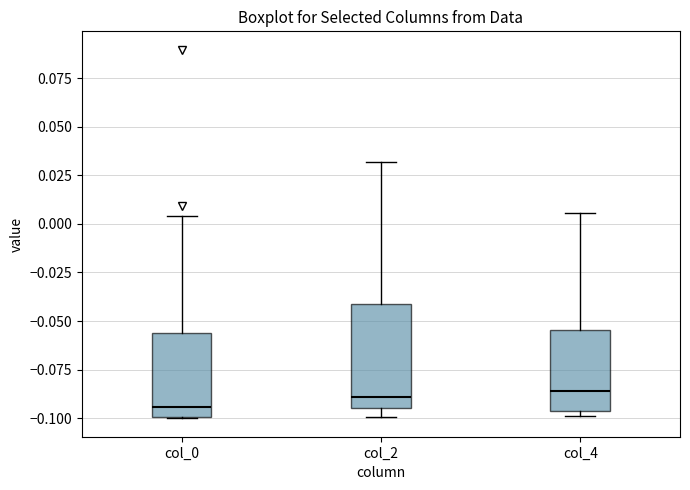

Reading left to right, transcribe this box plot: for each box, give where its median line is, the range the box spans, and where its two whiskers end, as read against the y-axis. The values are not printed on the chart, so give them approximately, as read against the axis.

col_0: median -0.095, box -0.100 to -0.055, whiskers -0.100 to 0.005
col_2: median -0.090, box -0.095 to -0.040, whiskers -0.100 to 0.030
col_4: median -0.085, box -0.095 to -0.055, whiskers -0.100 to 0.005